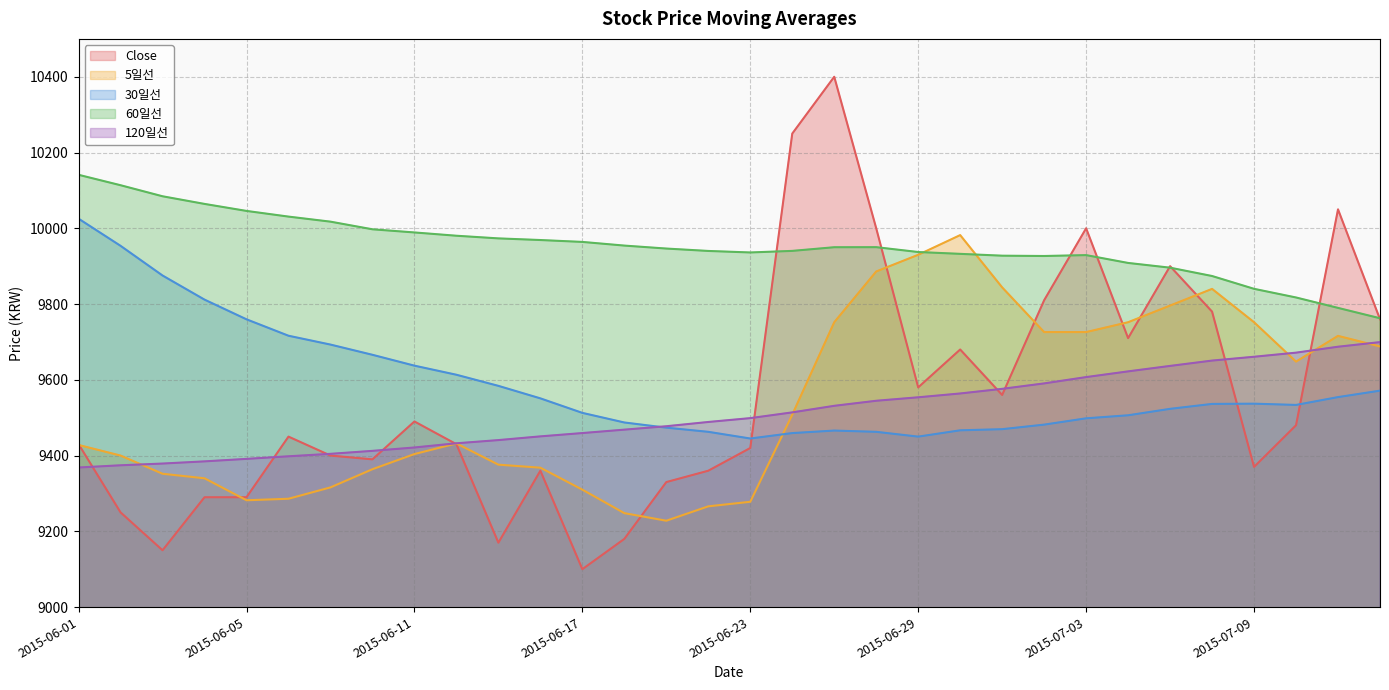

Reading left to right, list all the values displayed in this chart.

Close: 2015-06-01=9430.0	2015-06-02=9250.0	2015-06-03=9150.0	2015-06-04=9290.0	2015-06-05=9290.0	2015-06-08=9450.0	2015-06-09=9400.0	2015-06-10=9390.0	2015-06-11=9490.0	2015-06-12=9430.0	2015-06-15=9170.0	2015-06-16=9360.0	2015-06-17=9100.0	2015-06-18=9180.0	2015-06-19=9330.0	2015-06-22=9360.0	2015-06-23=9420.0	2015-06-24=10250.0	2015-06-25=10400.0	2015-06-26=10000.0	2015-06-29=9580.0	2015-06-30=9680.0	2015-07-01=9560.0	2015-07-02=9810.0	2015-07-03=10000.0	2015-07-06=9710.0	2015-07-07=9900.0	2015-07-08=9780.0	2015-07-09=9370.0	2015-07-10=9480.0	2015-07-13=10050.0	2015-07-14=9760.0
5일선: 2015-06-01=9428.0	2015-06-02=9400.0	2015-06-03=9352.0	2015-06-04=9340.0	2015-06-05=9282.0	2015-06-08=9286.0	2015-06-09=9316.0	2015-06-10=9364.0	2015-06-11=9404.0	2015-06-12=9432.0	2015-06-15=9376.0	2015-06-16=9368.0	2015-06-17=9310.0	2015-06-18=9248.0	2015-06-19=9228.0	2015-06-22=9266.0	2015-06-23=9278.0	2015-06-24=9508.0	2015-06-25=9752.0	2015-06-26=9886.0	2015-06-29=9930.0	2015-06-30=9982.0	2015-07-01=9844.0	2015-07-02=9726.0	2015-07-03=9726.0	2015-07-06=9752.0	2015-07-07=9796.0	2015-07-08=9840.0	2015-07-09=9752.0	2015-07-10=9648.0	2015-07-13=9716.0	2015-07-14=9688.0
30일선: 2015-06-01=10025.3	2015-06-02=9953.7	2015-06-03=9875.3	2015-06-04=9811.7	2015-06-05=9759.7	2015-06-08=9716.3	2015-06-09=9693.0	2015-06-10=9666.0	2015-06-11=9637.3	2015-06-12=9613.3	2015-06-15=9584.0	2015-06-16=9551.0	2015-06-17=9512.7	2015-06-18=9487.3	2015-06-19=9473.7	2015-06-22=9462.7	2015-06-23=9445.0	2015-06-24=9459.3	2015-06-25=9466.0	2015-06-26=9462.7	2015-06-29=9450.0	2015-06-30=9466.7	2015-07-01=9469.7	2015-07-02=9481.7	2015-07-03=9498.3	2015-07-06=9506.3	2015-07-07=9523.3	2015-07-08=9536.3	2015-07-09=9537.0	2015-07-10=9533.7	2015-07-13=9554.3	2015-07-14=9571.3
60일선: 2015-06-01=10141.2	2015-06-02=10113.7	2015-06-03=10084.5	2015-06-04=10064.3	2015-06-05=10045.8	2015-06-08=10030.8	2015-06-09=10017.5	2015-06-10=9997.3	2015-06-11=9989.0	2015-06-12=9980.3	2015-06-15=9973.3	2015-06-16=9969.0	2015-06-17=9964.0	2015-06-18=9954.3	2015-06-19=9946.5	2015-06-22=9940.2	2015-06-23=9936.2	2015-06-24=9940.3	2015-06-25=9950.0	2015-06-26=9950.2	2015-06-29=9937.3	2015-06-30=9932.5	2015-07-01=9927.7	2015-07-02=9926.8	2015-07-03=9929.2	2015-07-06=9908.5	2015-07-07=9896.0	2015-07-08=9874.0	2015-07-09=9840.2	2015-07-10=9817.3	2015-07-13=9789.8	2015-07-14=9762.5
120일선: 2015-06-01=9368.5	2015-06-02=9374.3	2015-06-03=9378.9	2015-06-04=9384.7	2015-06-05=9391.2	2015-06-08=9398.1	2015-06-09=9404.6	2015-06-10=9412.4	2015-06-11=9421.3	2015-06-12=9432.4	2015-06-15=9440.8	2015-06-16=9450.7	2015-06-17=9459.4	2015-06-18=9468.4	2015-06-19=9477.4	2015-06-22=9488.7	2015-06-23=9498.8	2015-06-24=9514.0	2015-06-25=9531.3	2015-06-26=9544.7	2015-06-29=9553.8	2015-06-30=9563.9	2015-07-01=9576.2	2015-07-02=9590.5	2015-07-03=9607.2	2015-07-06=9622.2	2015-07-07=9636.7	2015-07-08=9650.8	2015-07-09=9660.8	2015-07-10=9671.7	2015-07-13=9687.3	2015-07-14=9699.5